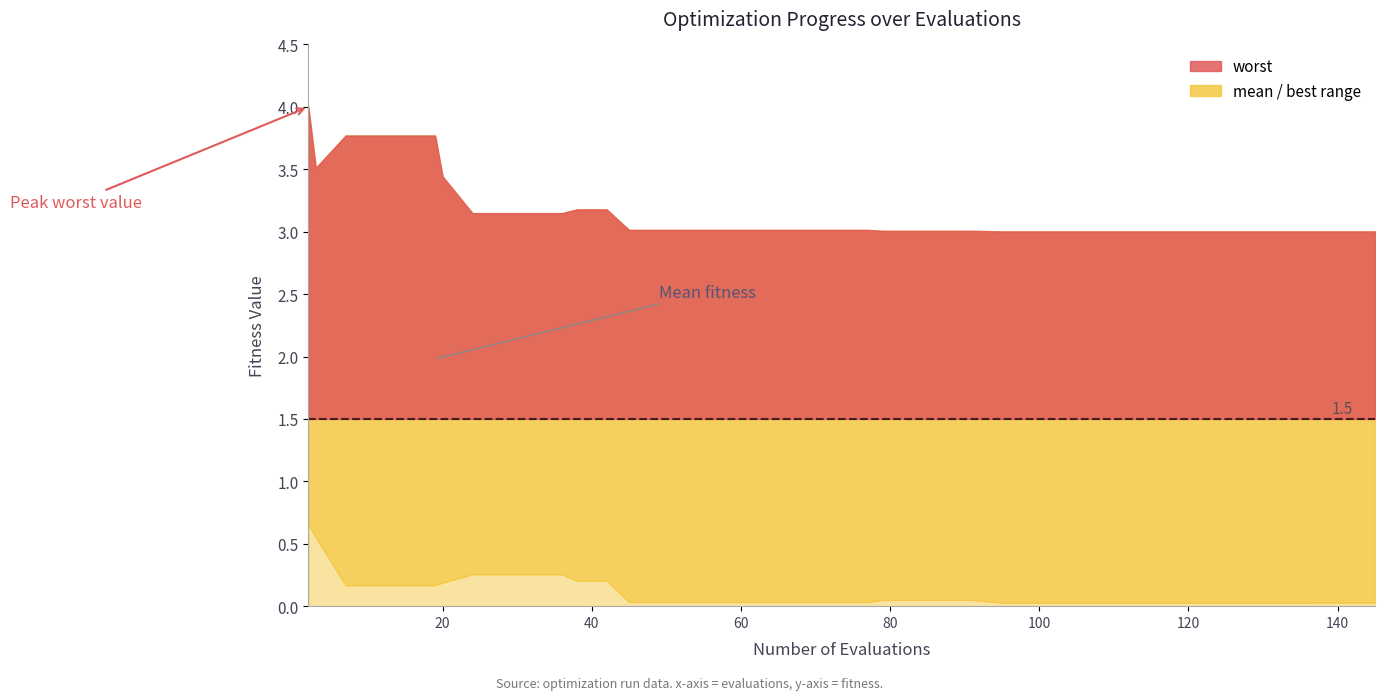

The worst series shows 4.0 at 0. True or false?

True